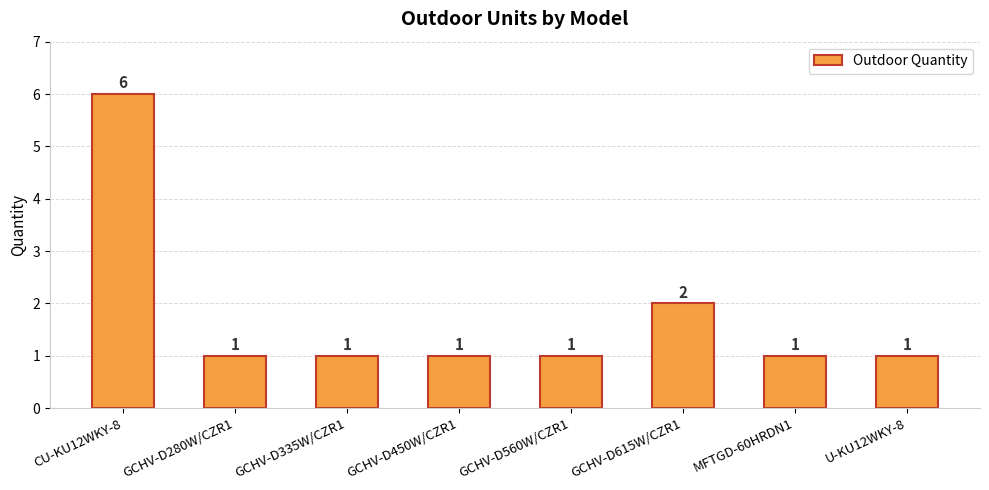

Reading left to right, list all the values displayed in this chart.

6	1	1	1	1	2	1	1